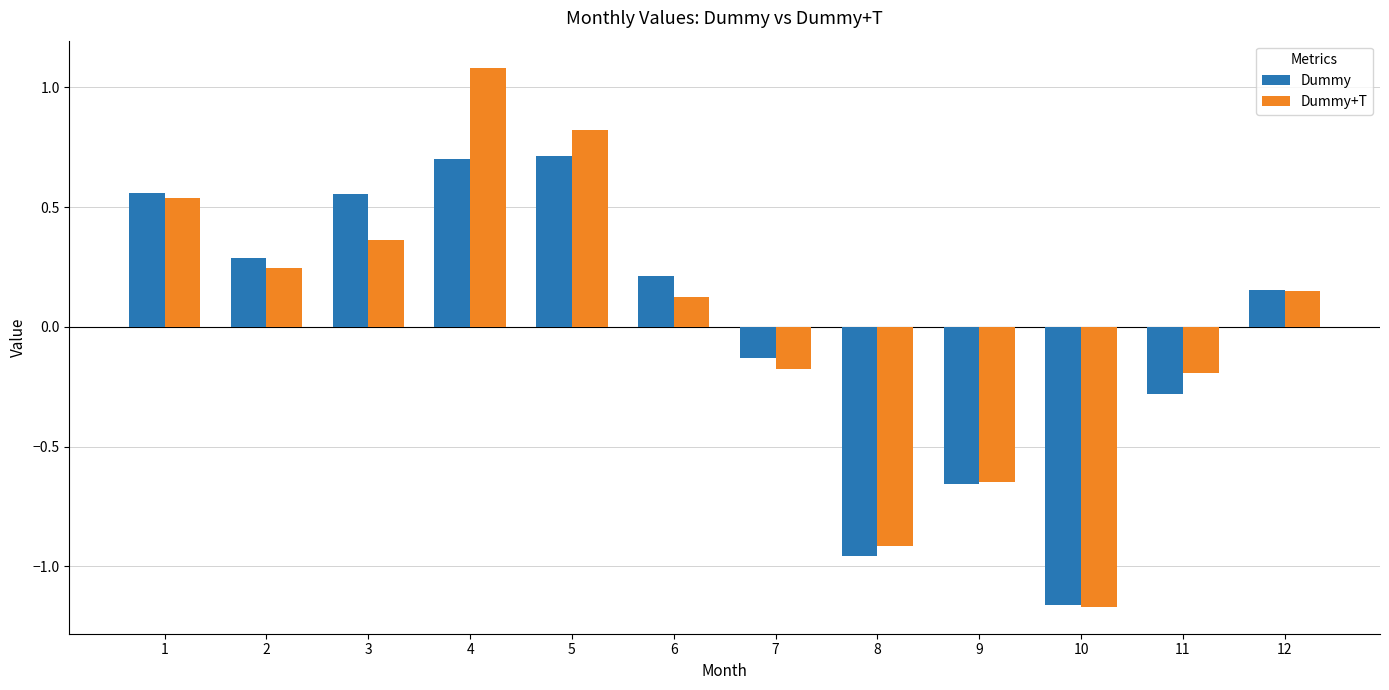

What is the sum of the Dummy values at 1 and 8?

-0.4